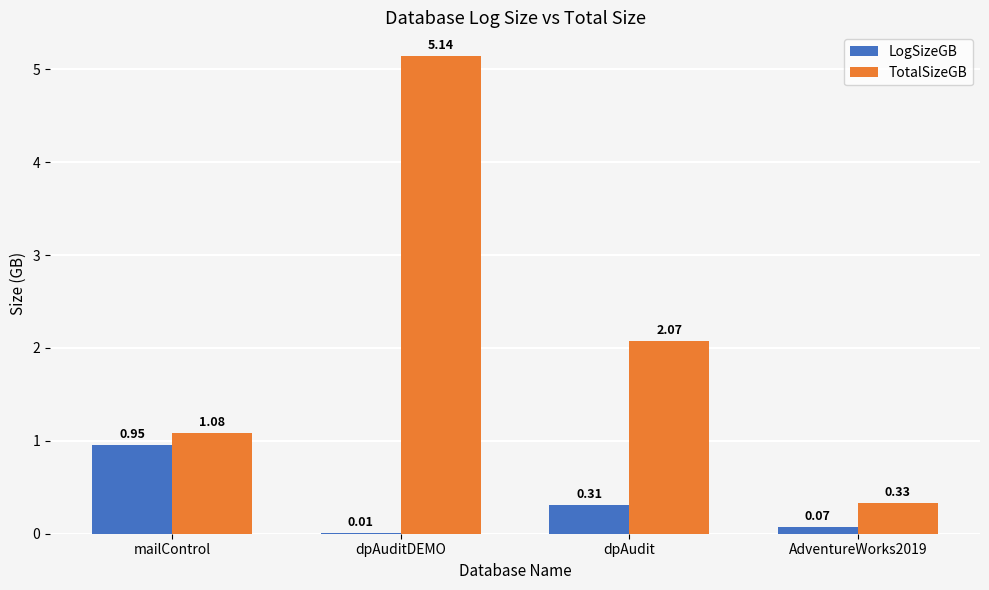

At which label does TotalSizeGB first exceed 2?

dpAuditDEMO